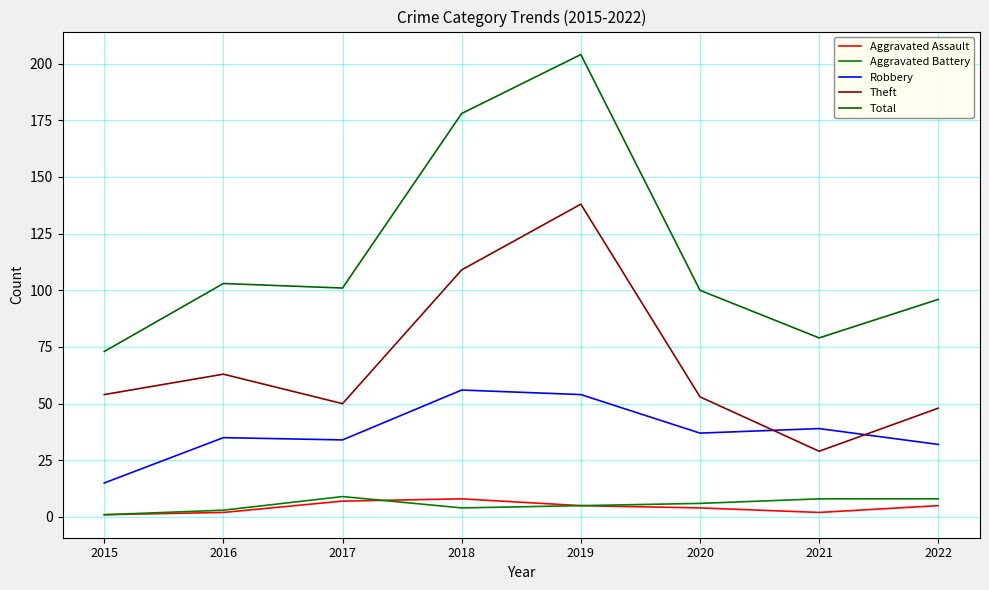

What are all the series names shown in the legend?

Aggravated Assault, Aggravated Battery, Robbery, Theft, Total